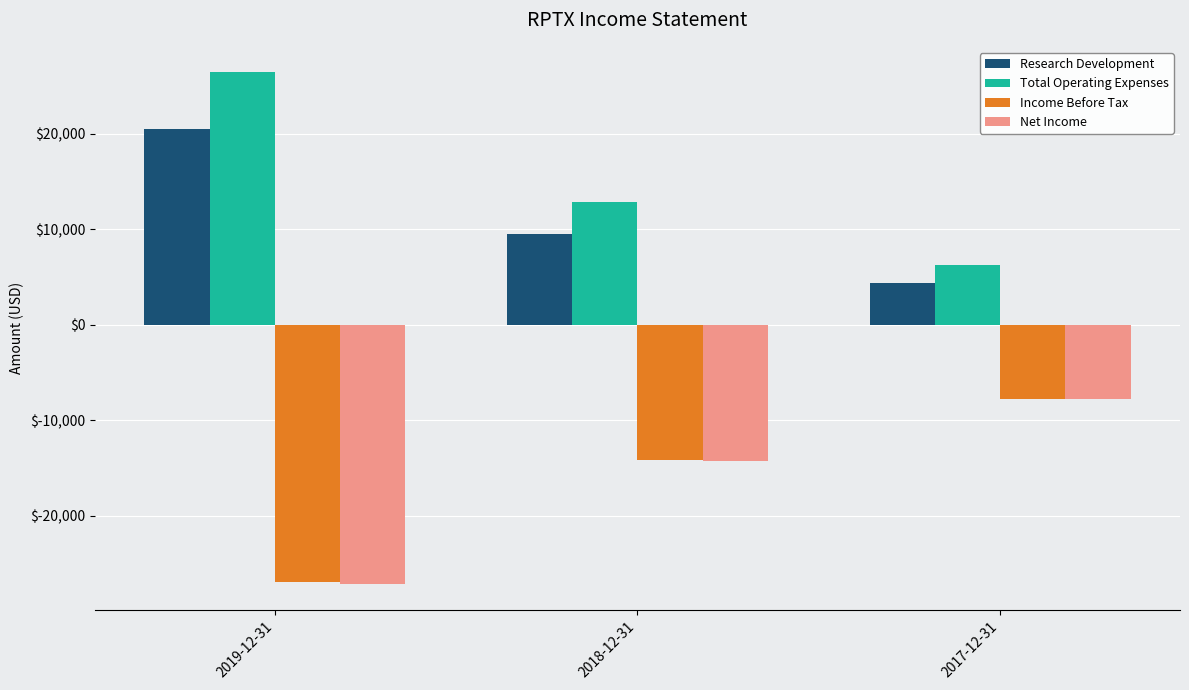

Reading left to right, extract all data points from this chart.

Research Development: 2019-12-31=20500	2018-12-31=9500	2017-12-31=4300
Total Operating Expenses: 2019-12-31=26400	2018-12-31=12800	2017-12-31=6200
Income Before Tax: 2019-12-31=-27000	2018-12-31=-14200	2017-12-31=-7800
Net Income: 2019-12-31=-27200	2018-12-31=-14300	2017-12-31=-7800